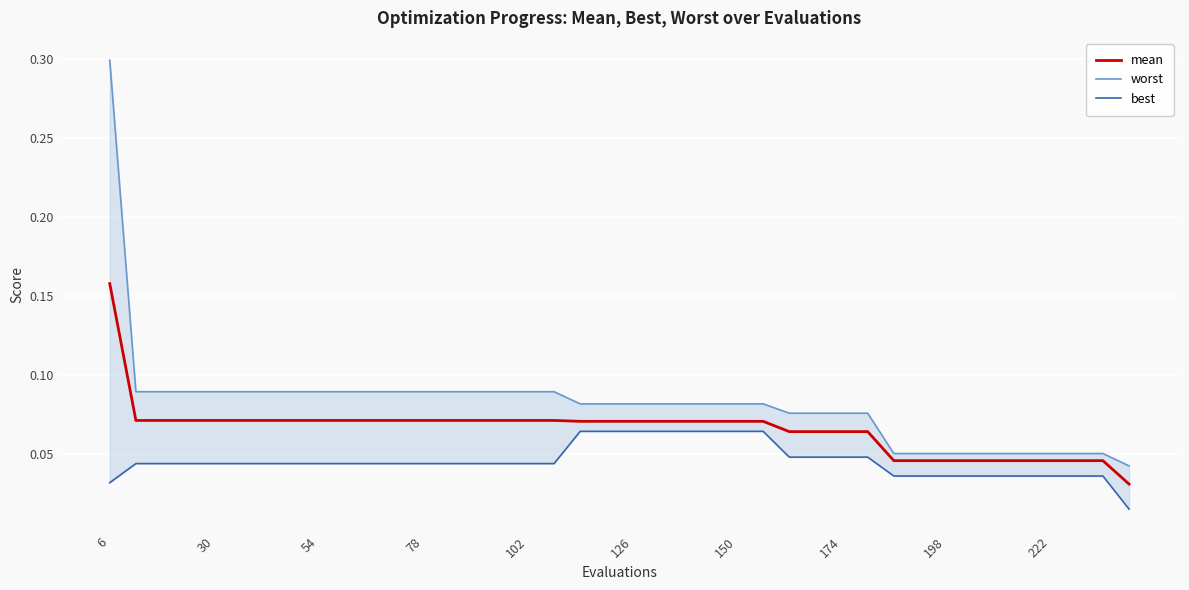

The value of mean at 30 is 0.0. True or false?

False